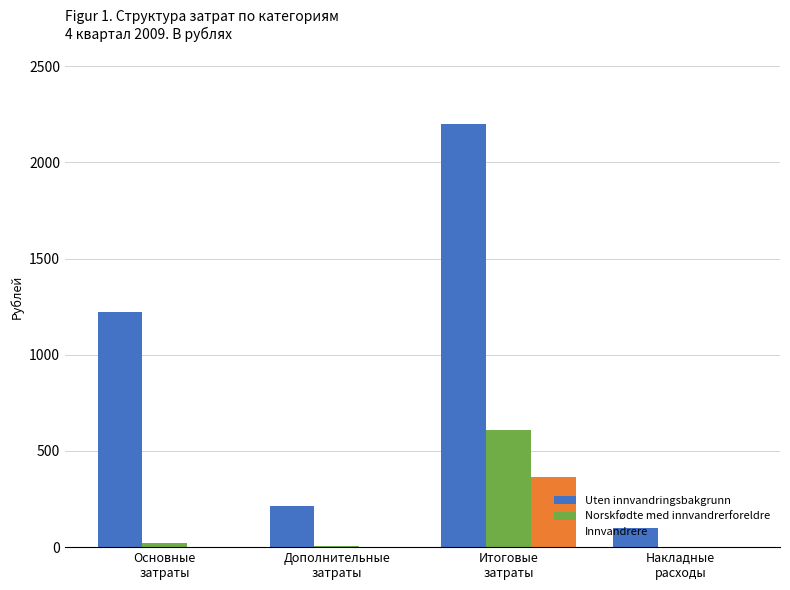

How many data points does each series have?

4